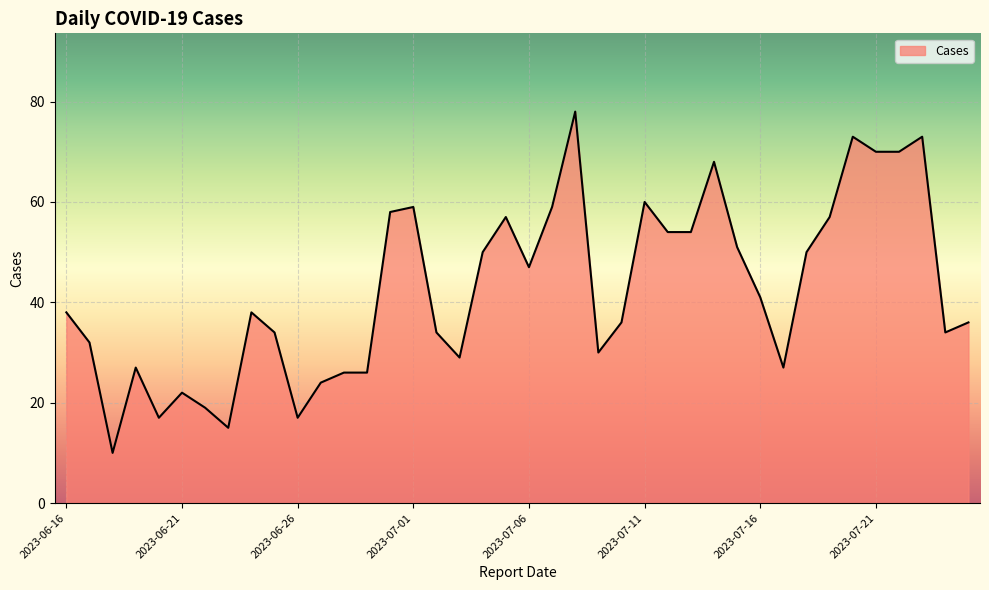

What is the sum of all values?

1700